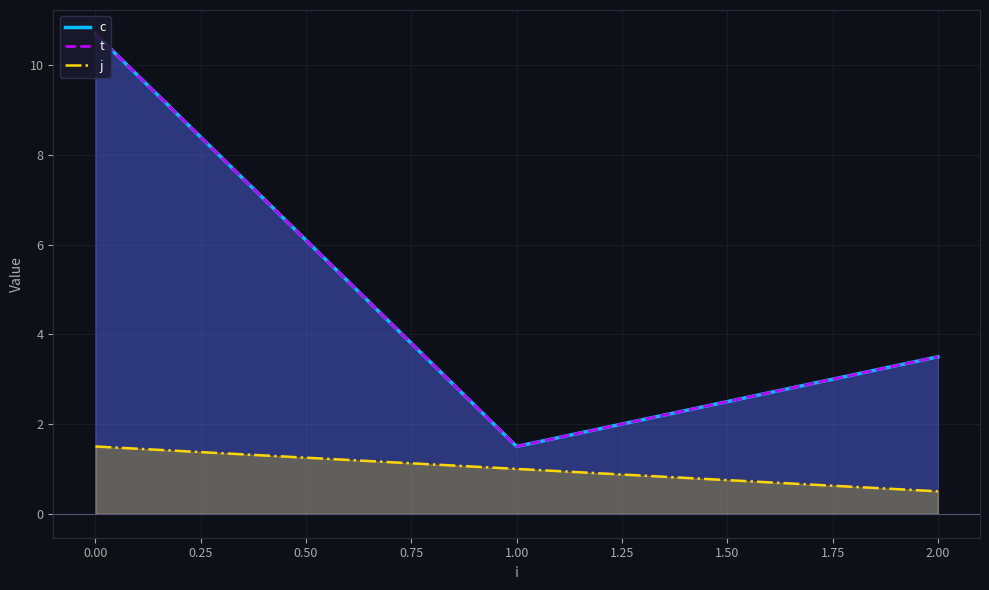

What is the sum of the j values at 0.00 and 0.25?

1.5